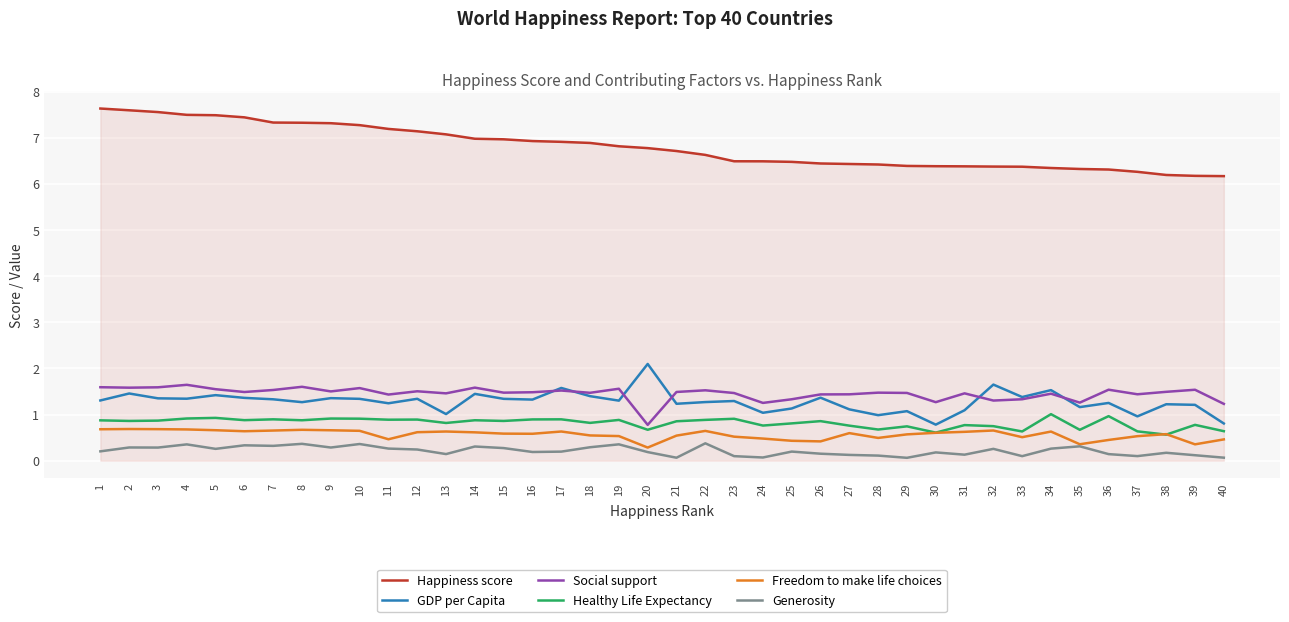

Between 5 and 22, which series saw the biggest shift?

Happiness score